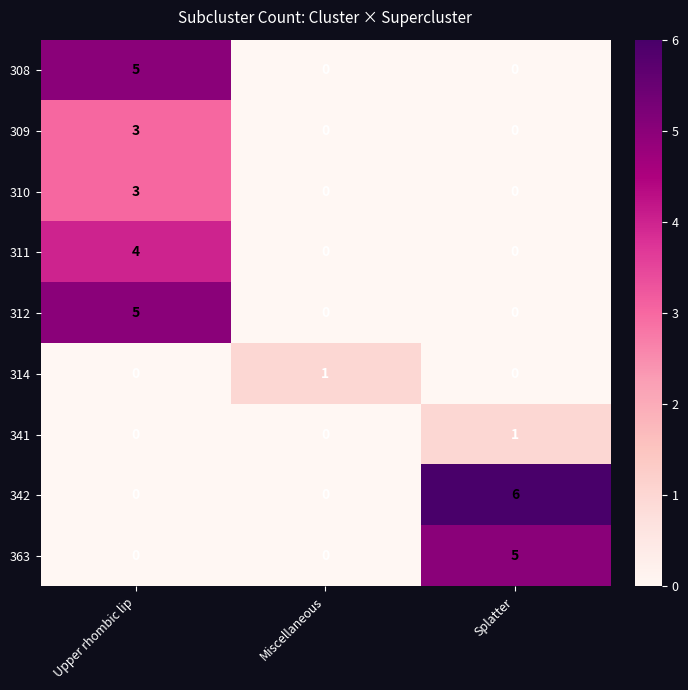

The value of 311 at Upper rhombic lip is 6. True or false?

False